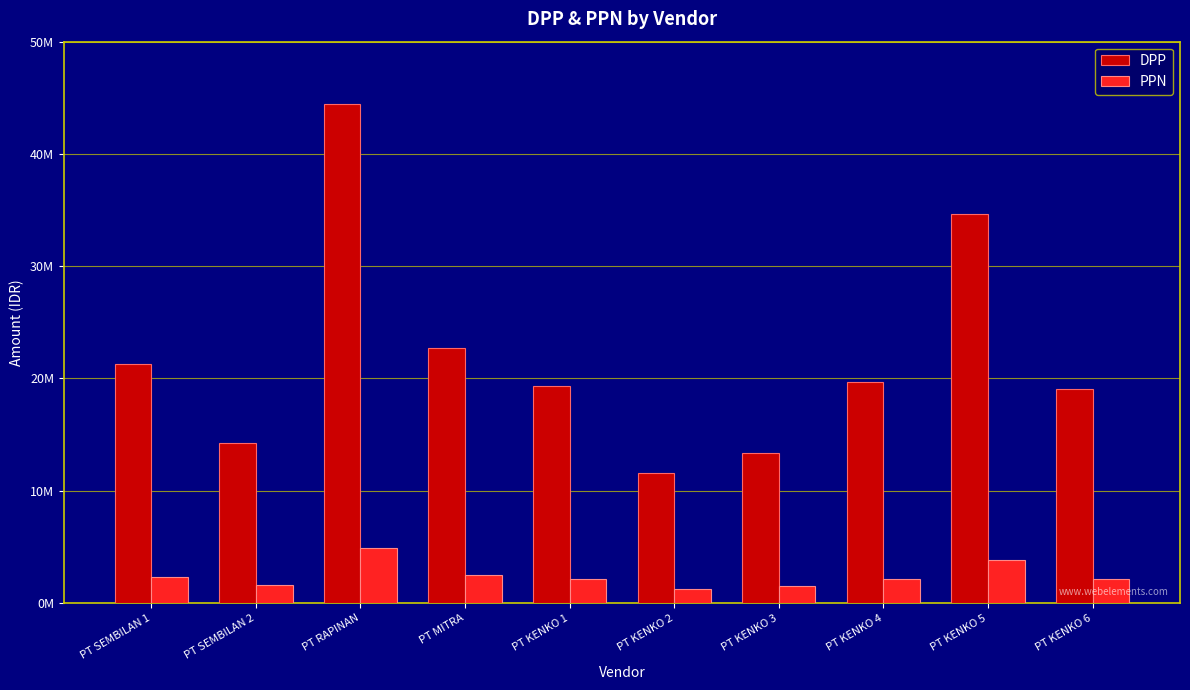

What is the label of the 10th bar from the left?

PT KENKO 6